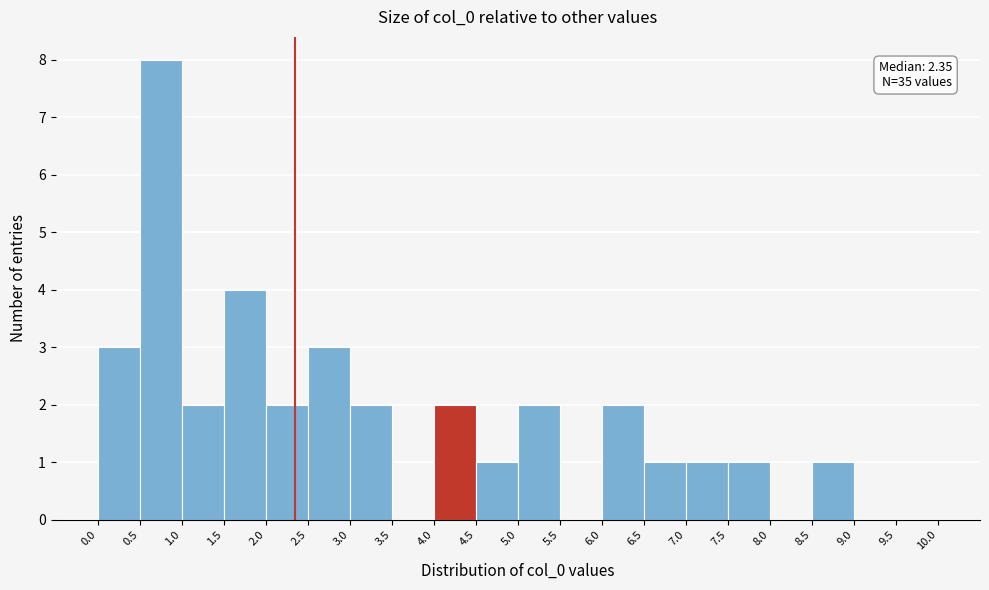

Over which range of the x-axis is the bar tallest?

0.5 to 1.0